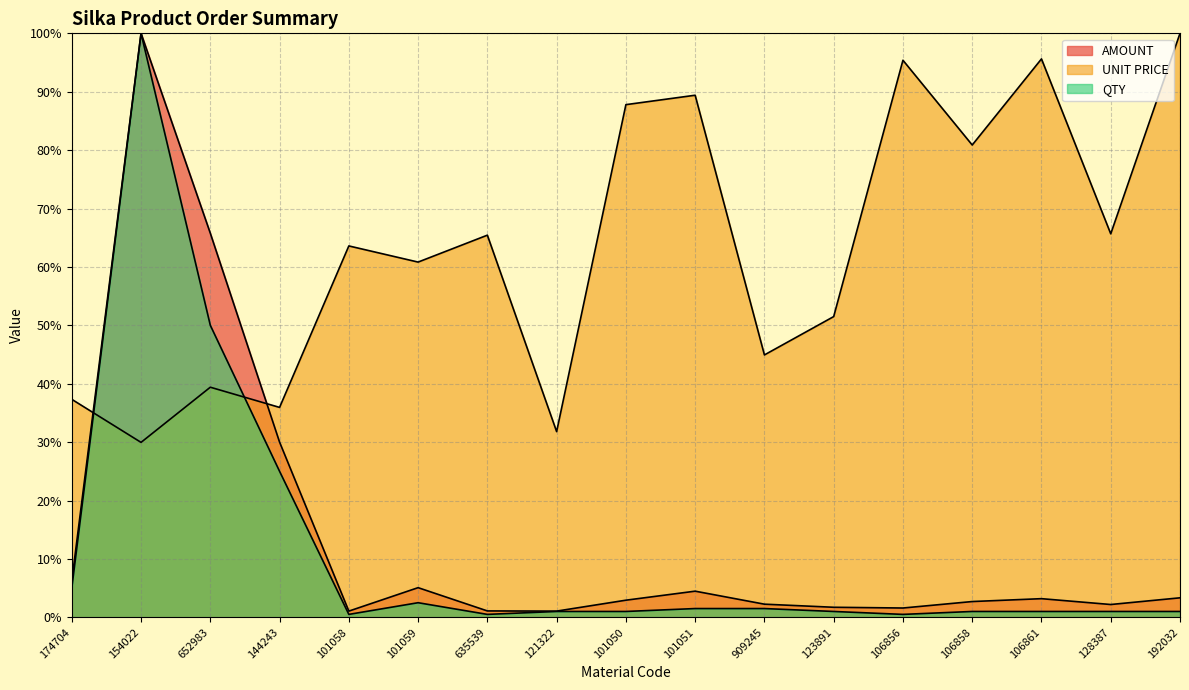

What is the sum of all UNIT PRICE values?

1075.5